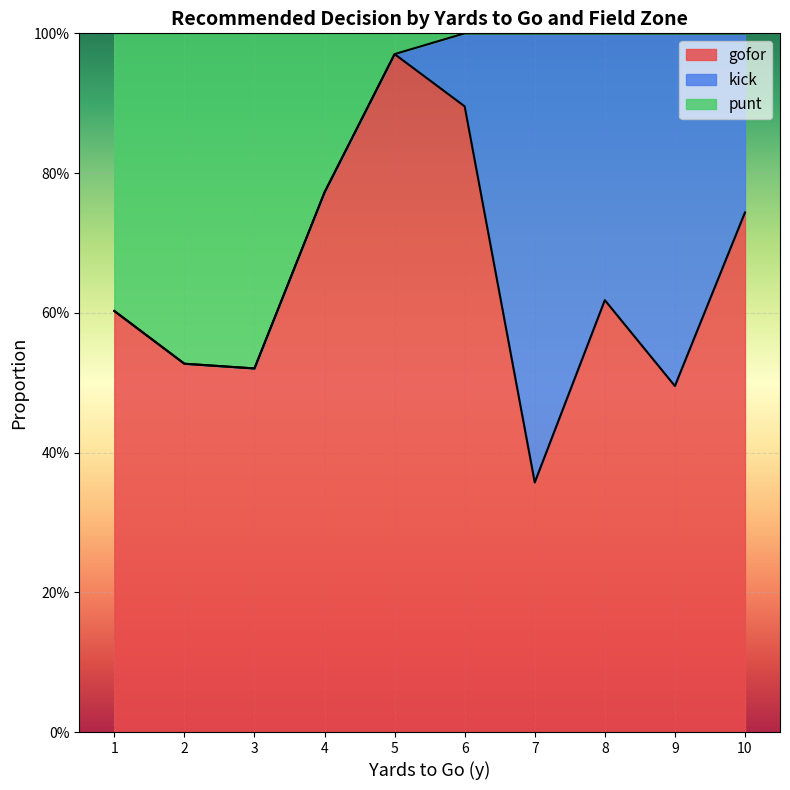

Which series has the largest total across all categories?

gofor